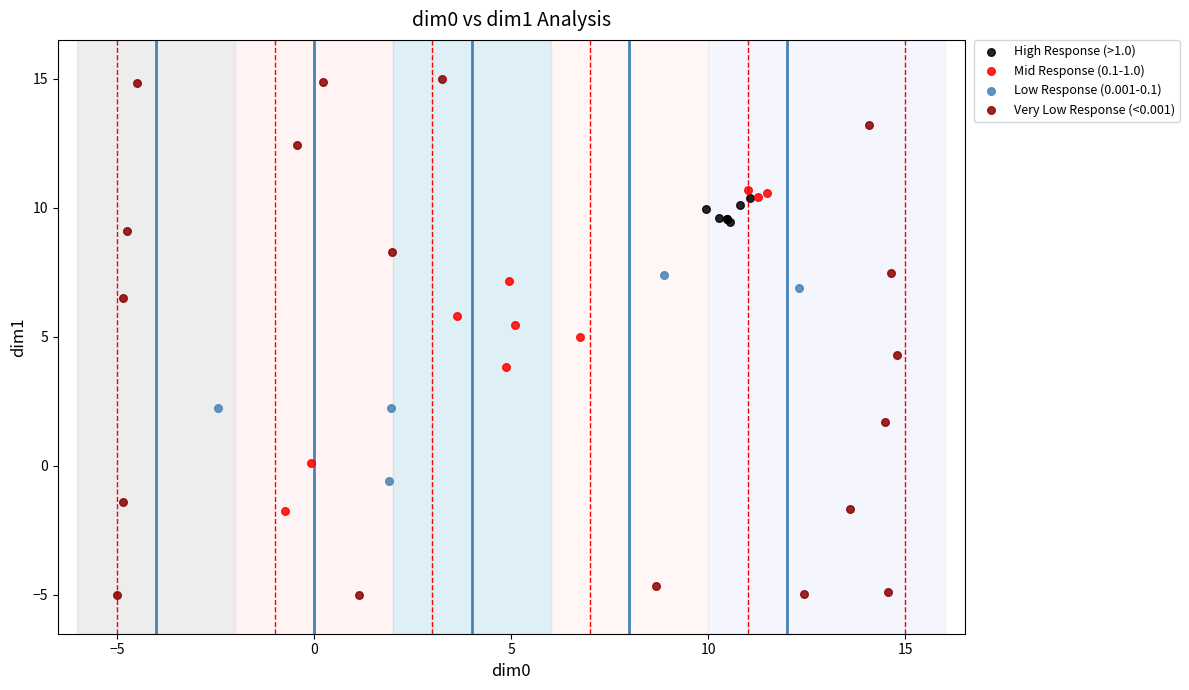

Which series contains the highest Y value?

Very Low Response (<0.001)